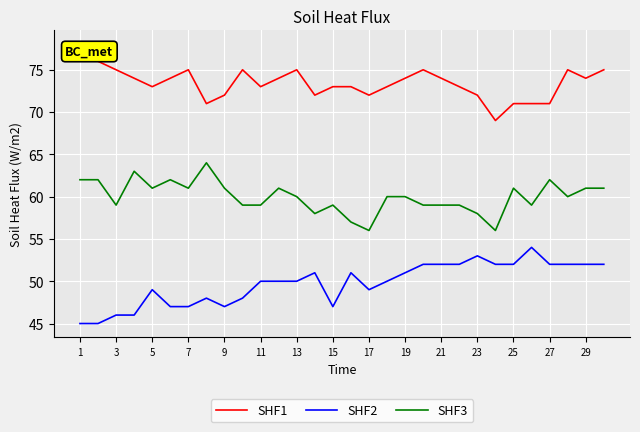

How many lines are shown in the chart?

3